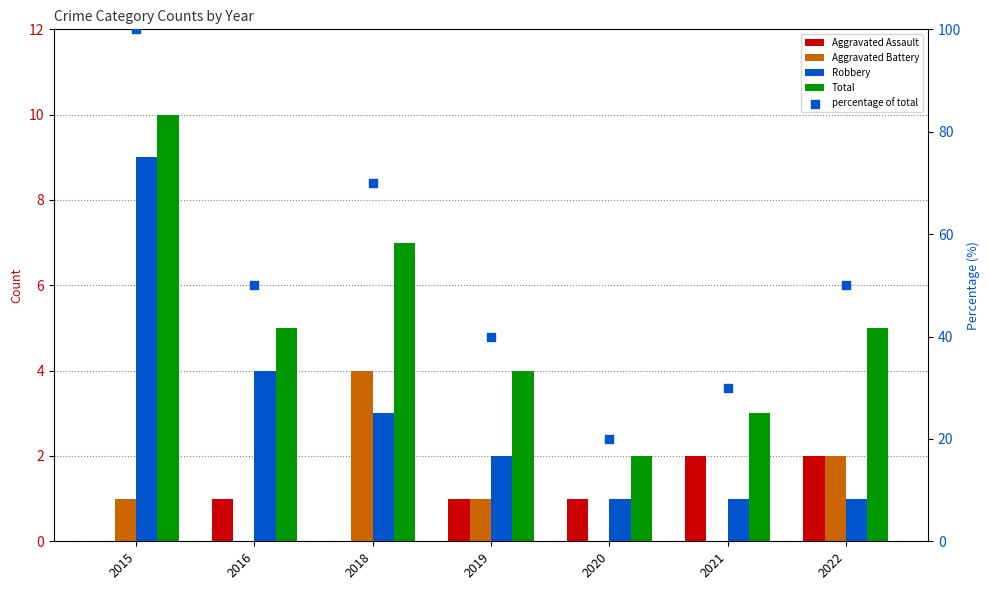

Which series reaches the maximum Y coordinate?

percentage of total